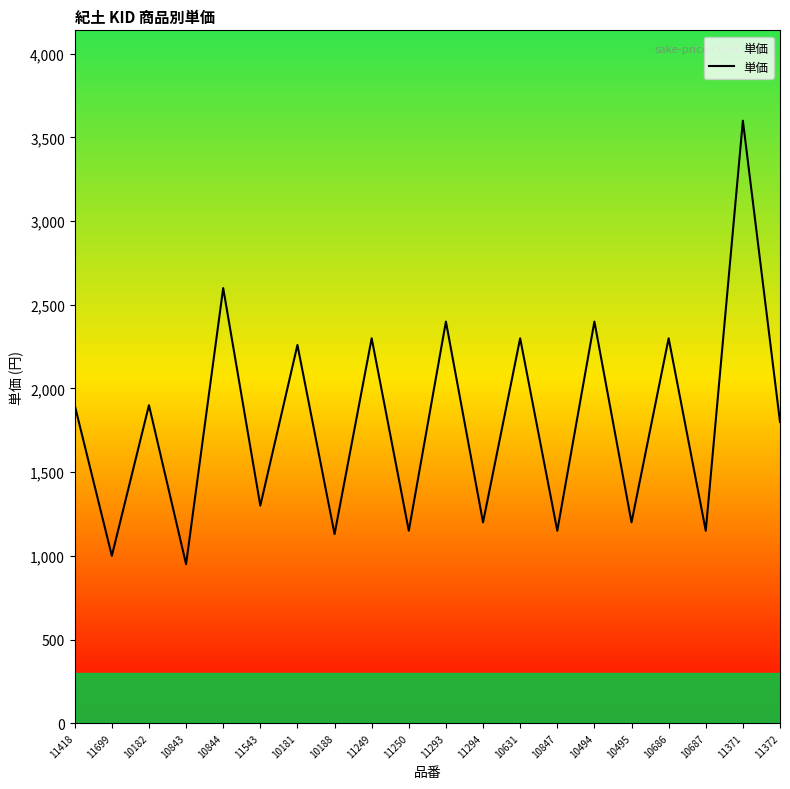

Where is the first local minimum?

11699